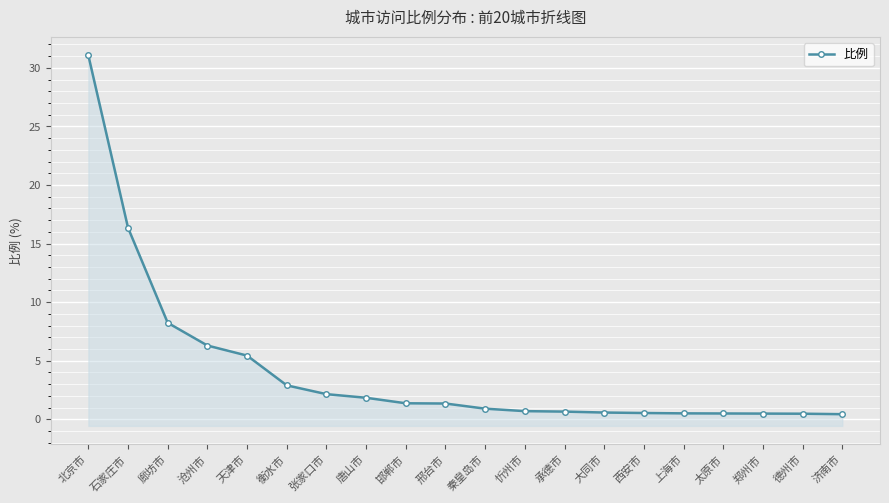

True or false: the data shows 0.7 at 承德市.

True